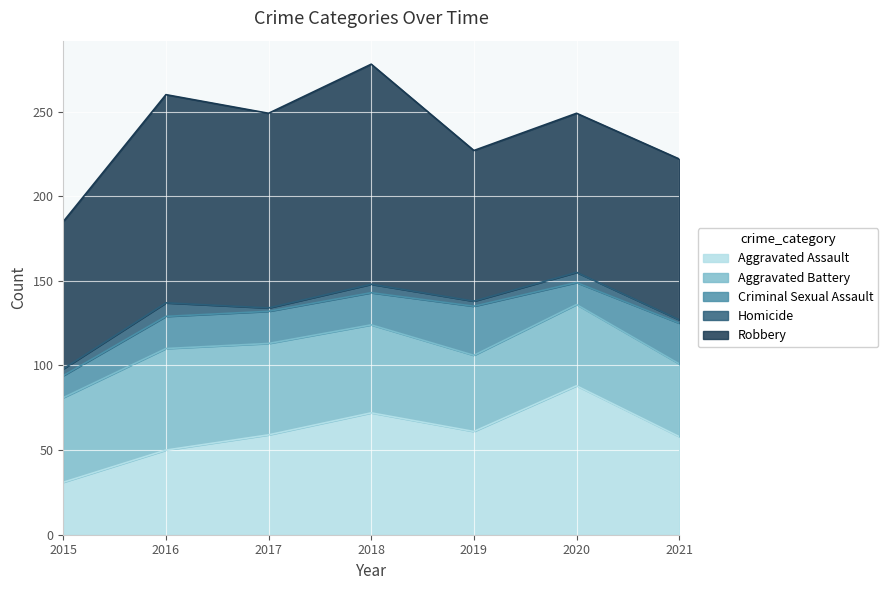

Count the Aggravated Assault values in the range 50 to 72.

5